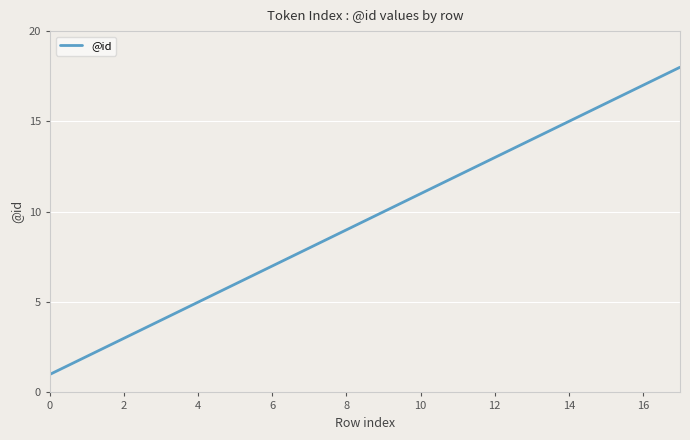

What is the difference between the second highest and second lowest values?

15